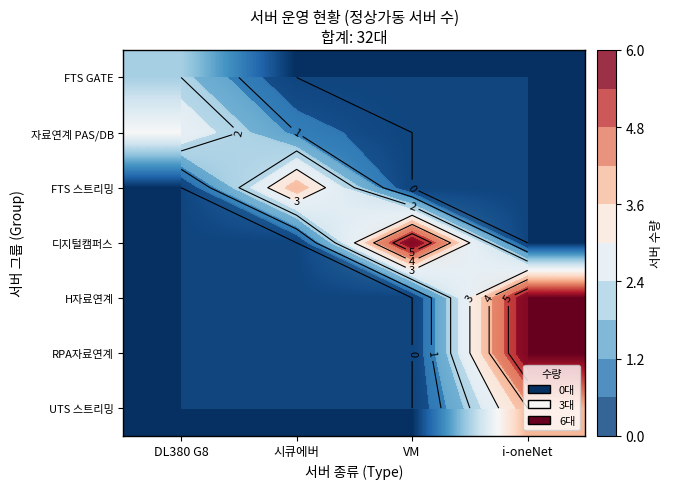

What is the average value of the H자료연계 series?

2